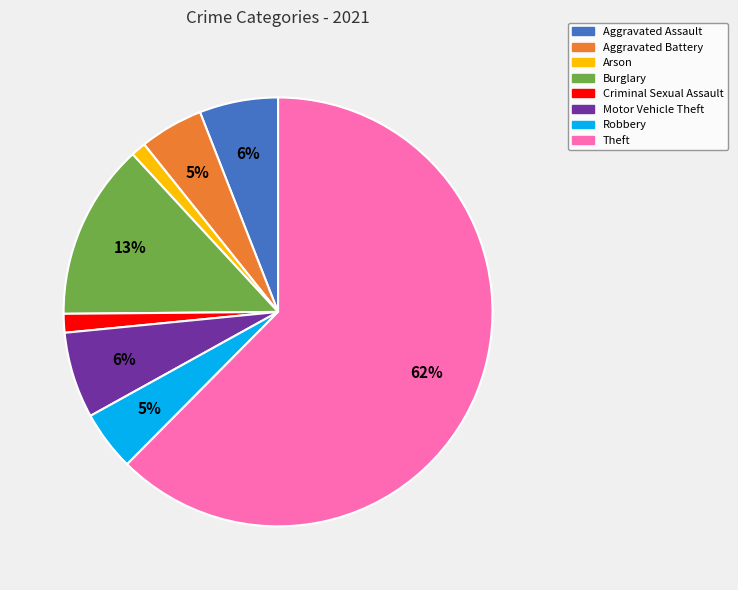

Is there a majority slice in this chart?

Yes